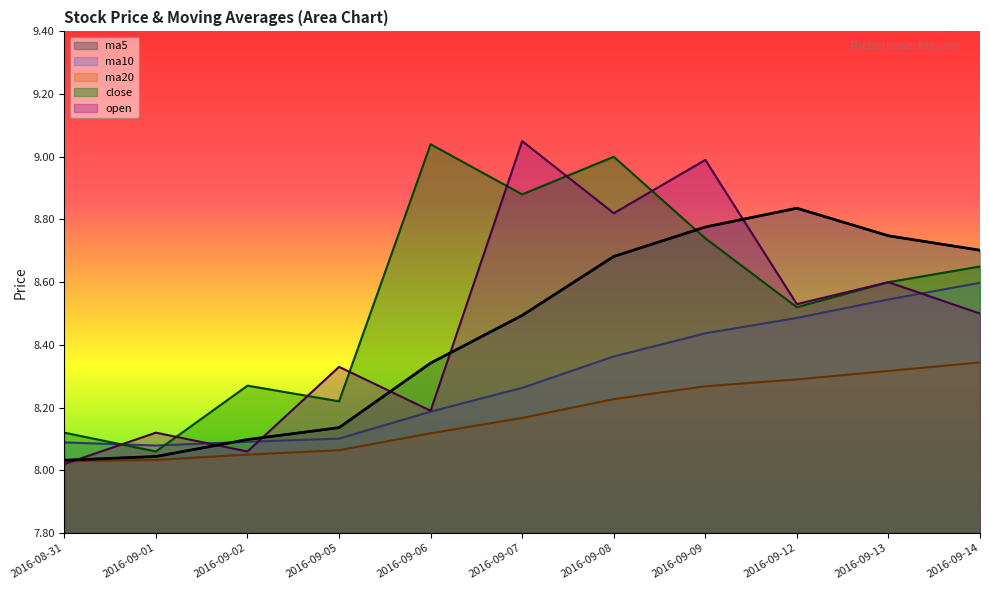

What is the average value of the ma20 series?

8.2